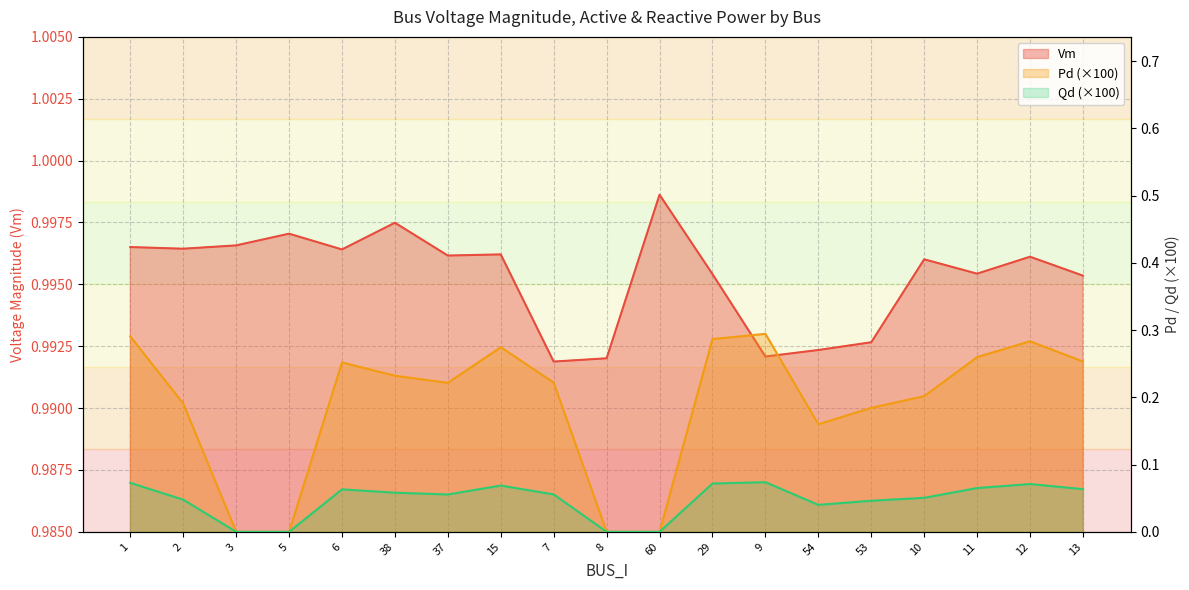

What is the spread (max minus min) of values at 11?

0.9